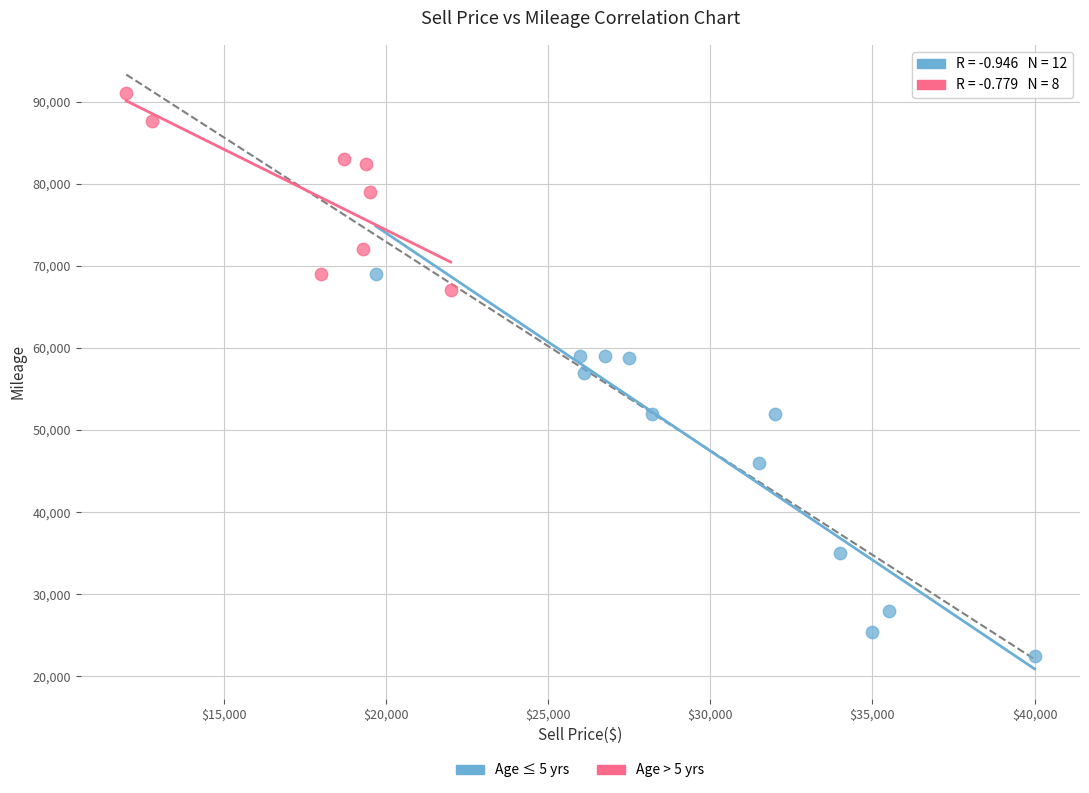

Which series has the largest Y range (max minus min)?

Age ≤ 5 yrs